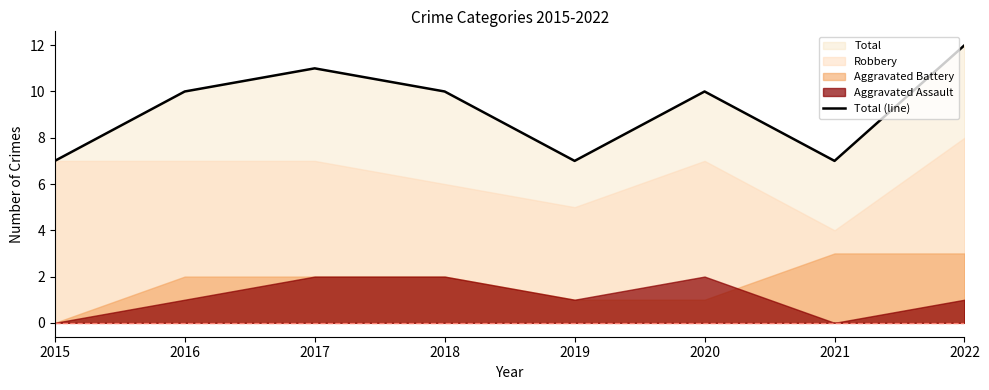

List the labels in order of value, smallest first.

2015, 2019, 2021, 2016, 2018, 2020, 2017, 2022